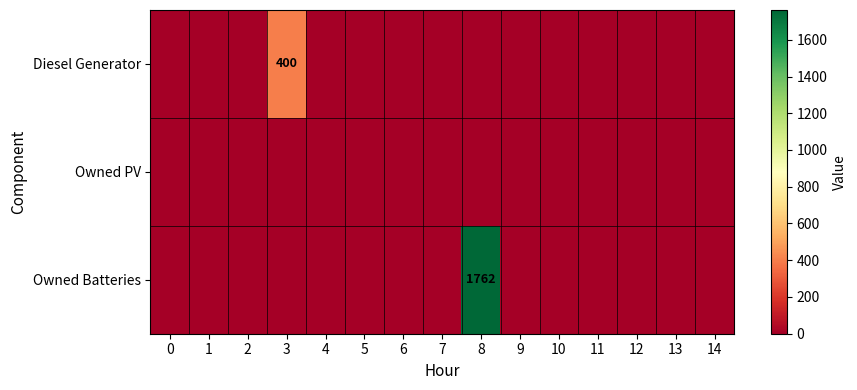

Rank the series at 0 from lowest to highest value.

Diesel Generator, Owned PV, Owned Batteries